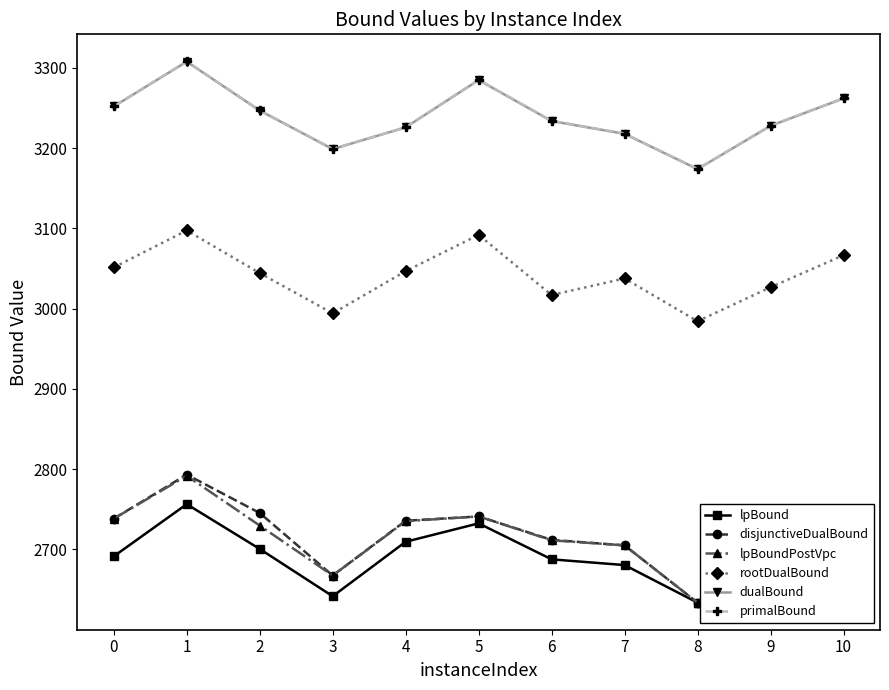

True or false: primalBound and lpBound cross at least once.

False